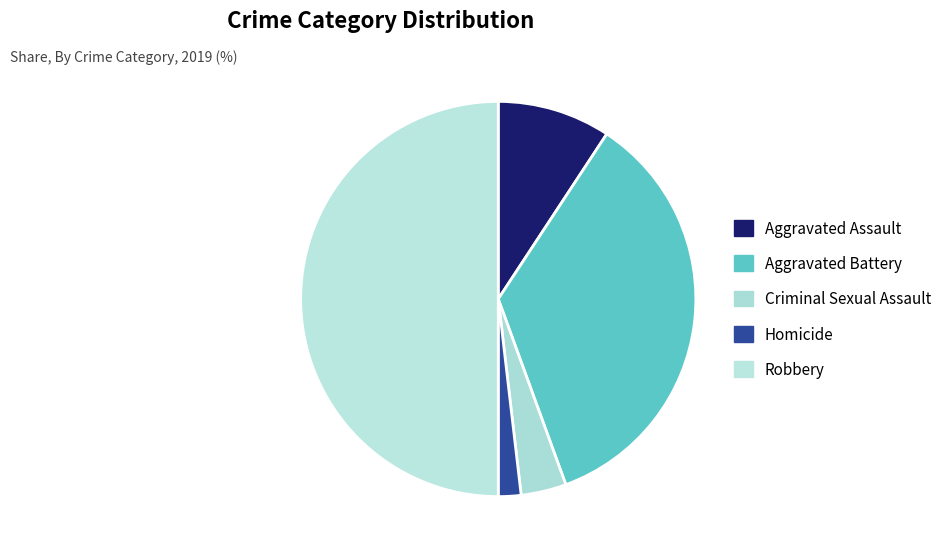

Is it true that Aggravated Assault is 1% of the pie?

False